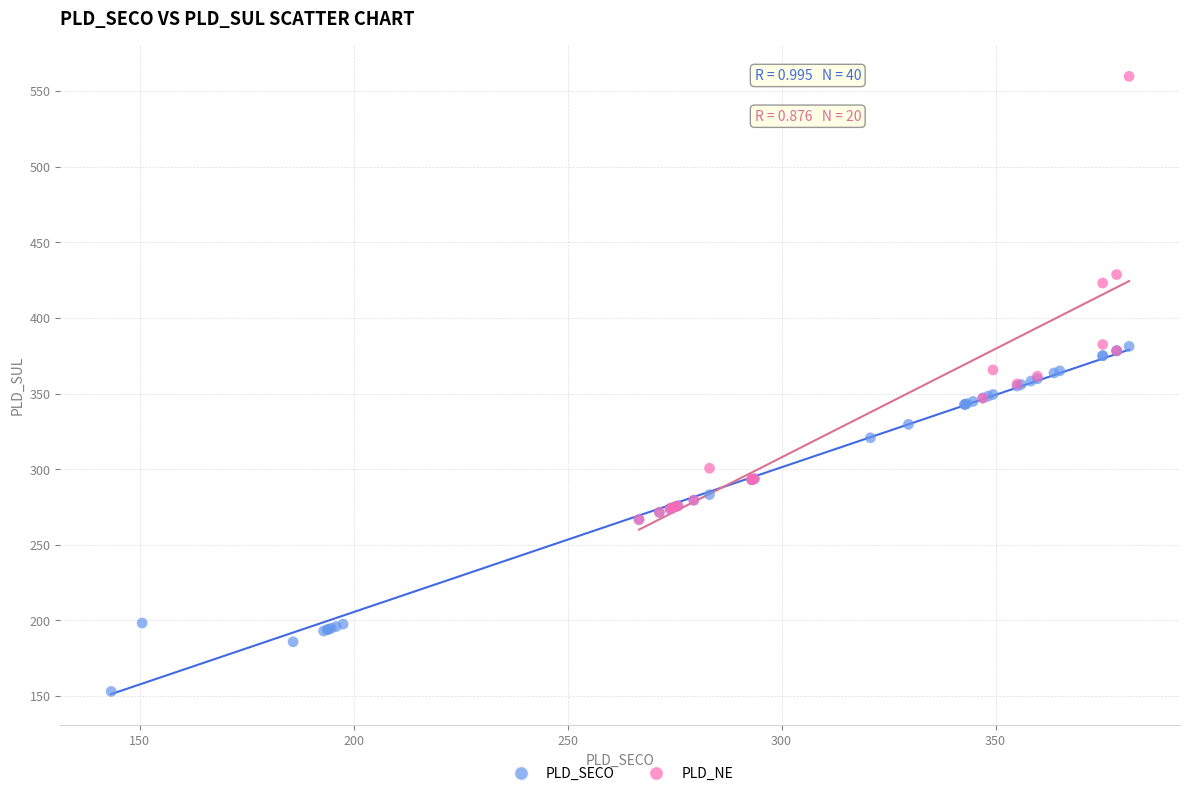

Which series contains the lowest Y value?

PLD_SECO